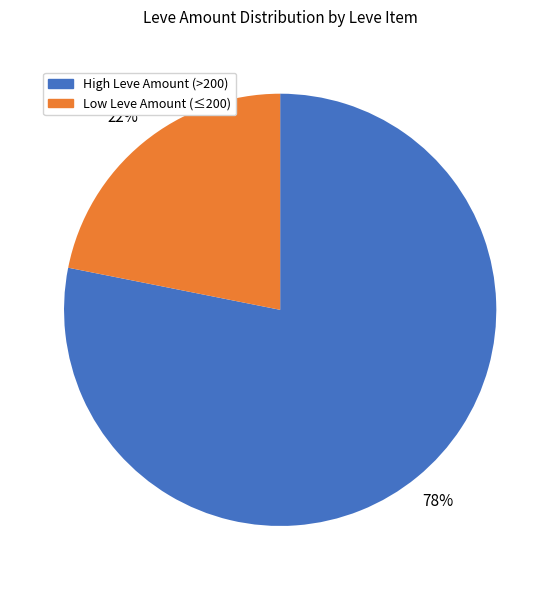

Is there a majority slice in this chart?

Yes